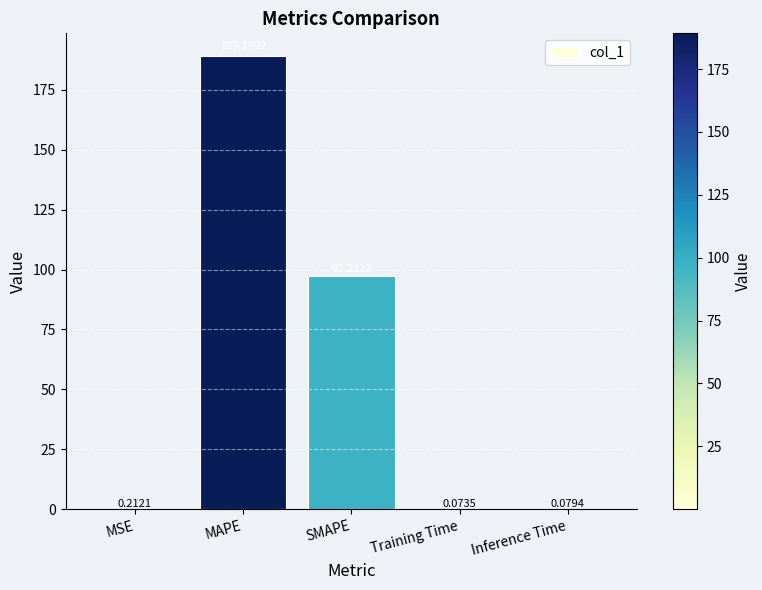

Between SMAPE and MSE, which is larger?

SMAPE